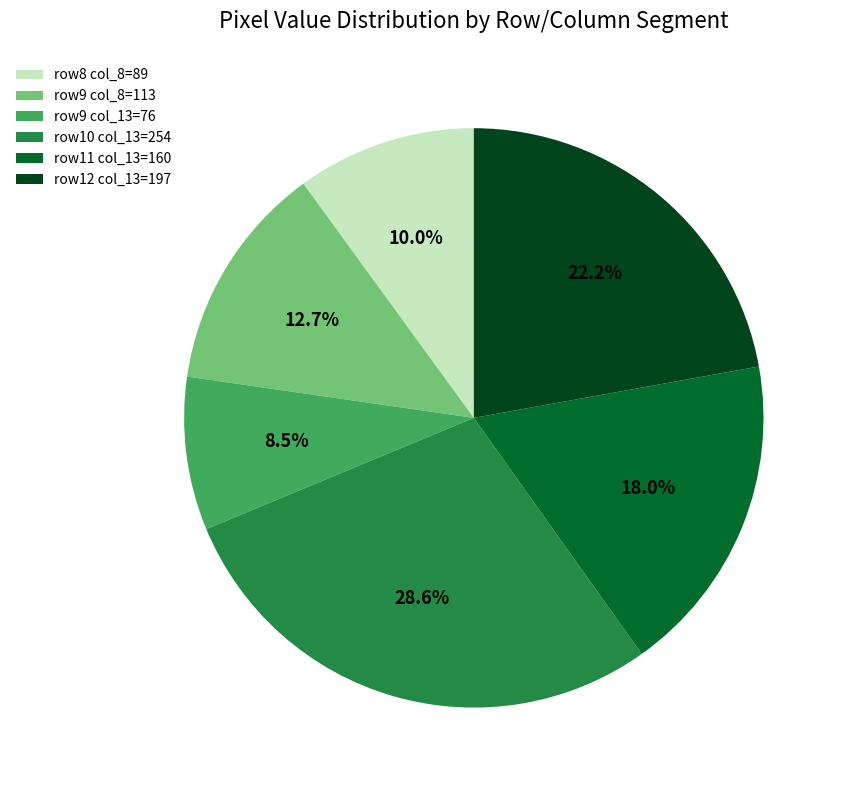

To the nearest percent, what is the average slice percentage?

17%